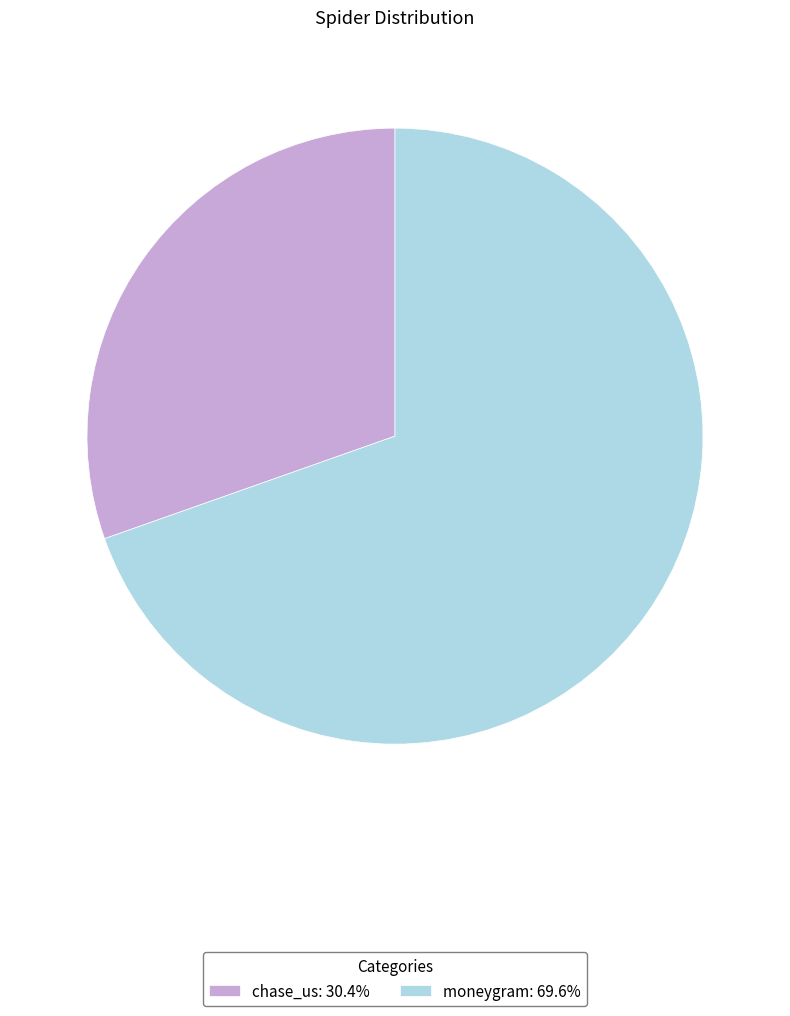

True or false: moneygram accounts for 81% of the total.

False